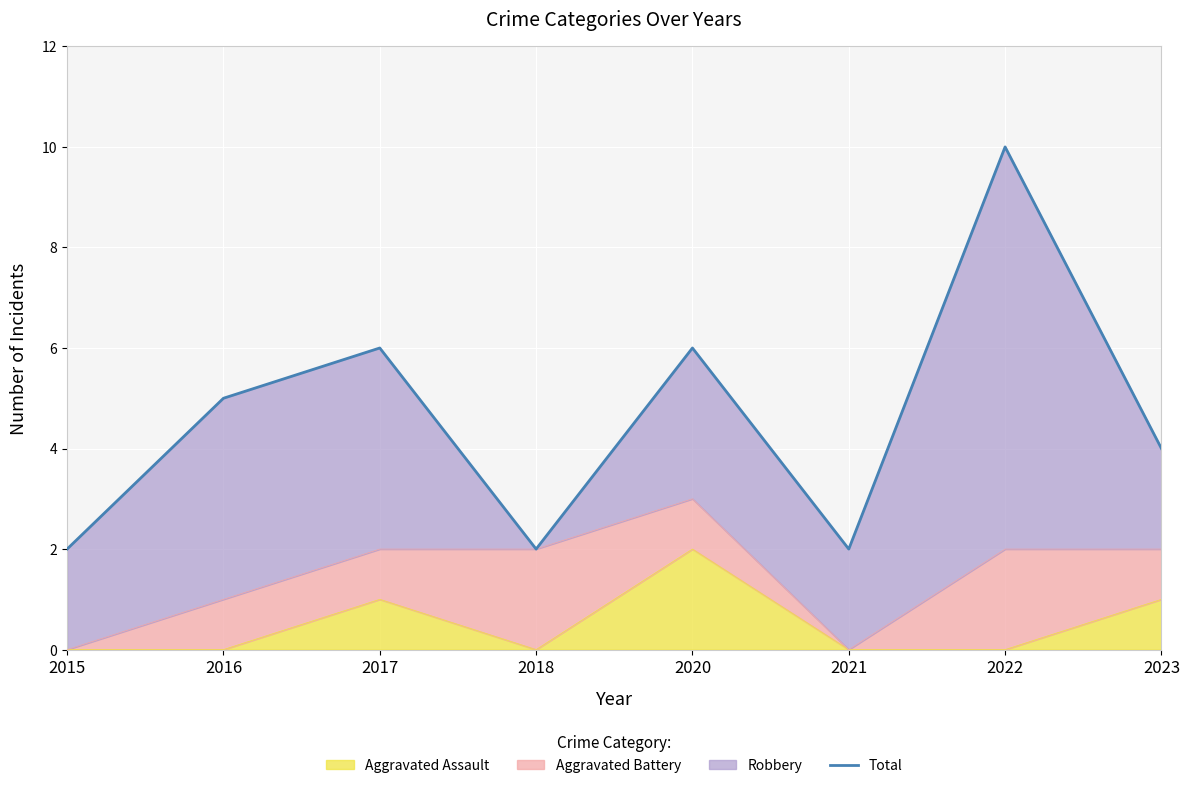

What is the difference between the values at 2022 and 2017?

4